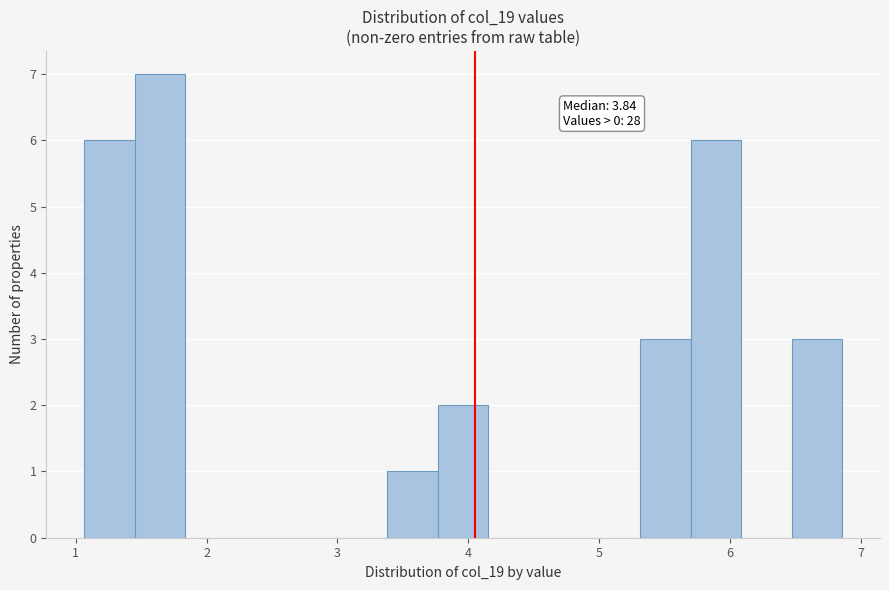

Around what value on the x-axis is the tallest bar? Give the approximate position of its centre, as read against the axis.

1.6